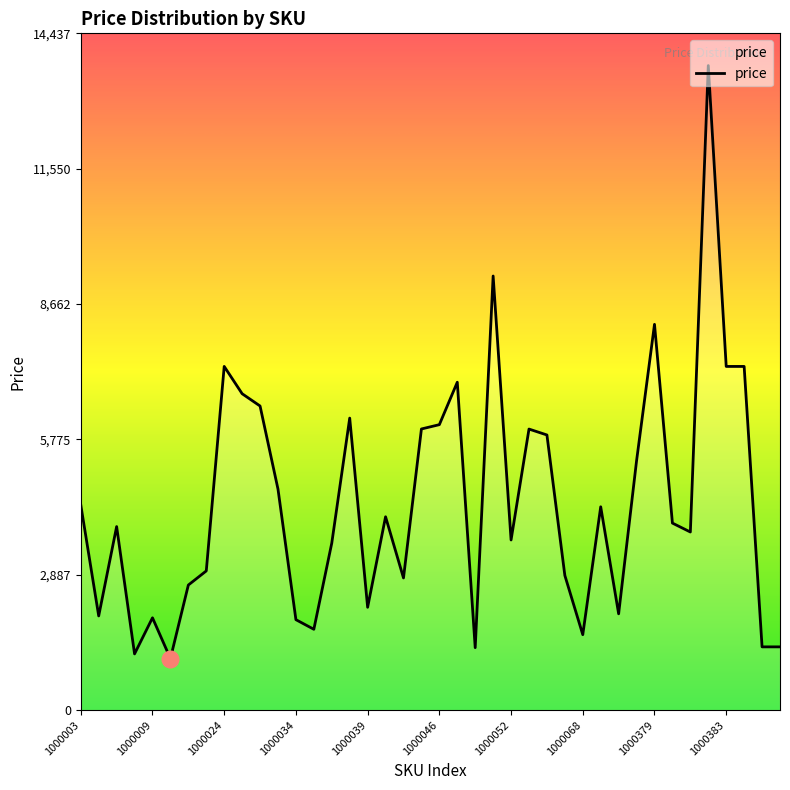

What is the difference between the maximum and minimum values?

12649